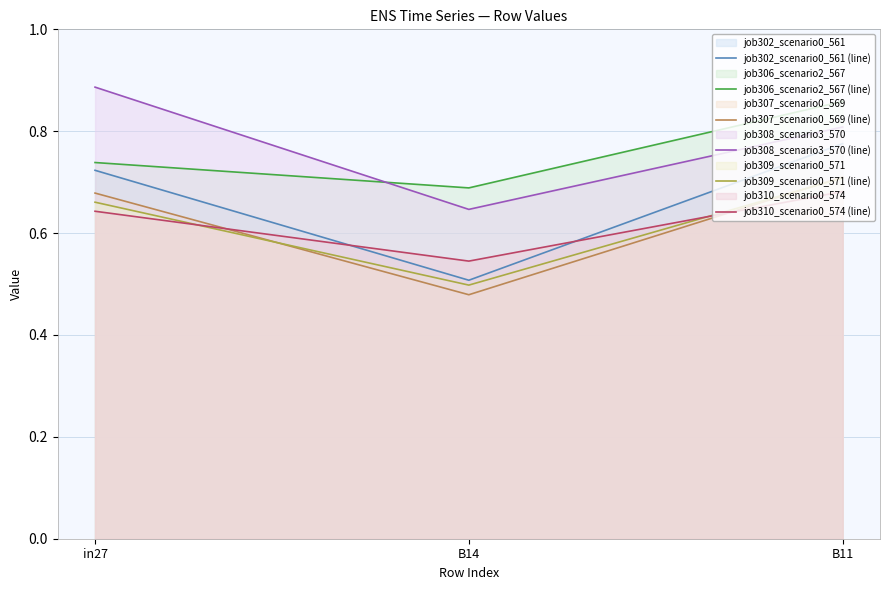

Count the number of data series in this chart.

6